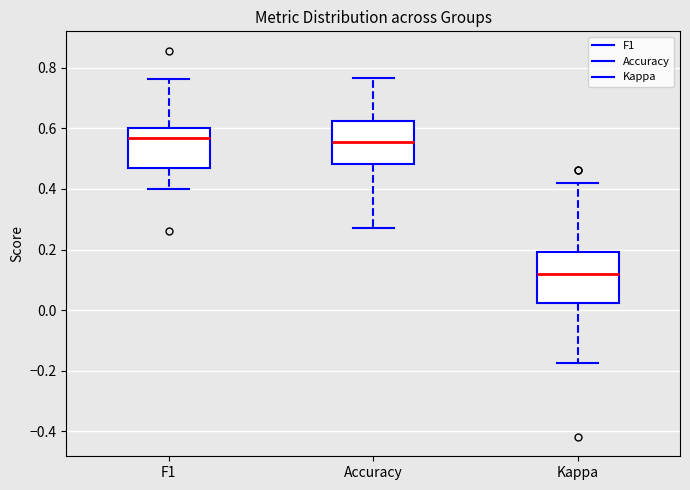

Reading left to right, transcribe this box plot: for each box, give where its median line is, the range the box spans, and where its two whiskers end, as read against the y-axis. The values are not printed on the chart, so give them approximately, as read against the axis.

F1: median 0.56, box 0.48 to 0.60, whiskers 0.40 to 0.76
Accuracy: median 0.56, box 0.48 to 0.62, whiskers 0.28 to 0.76
Kappa: median 0.12, box 0.02 to 0.20, whiskers -0.18 to 0.42